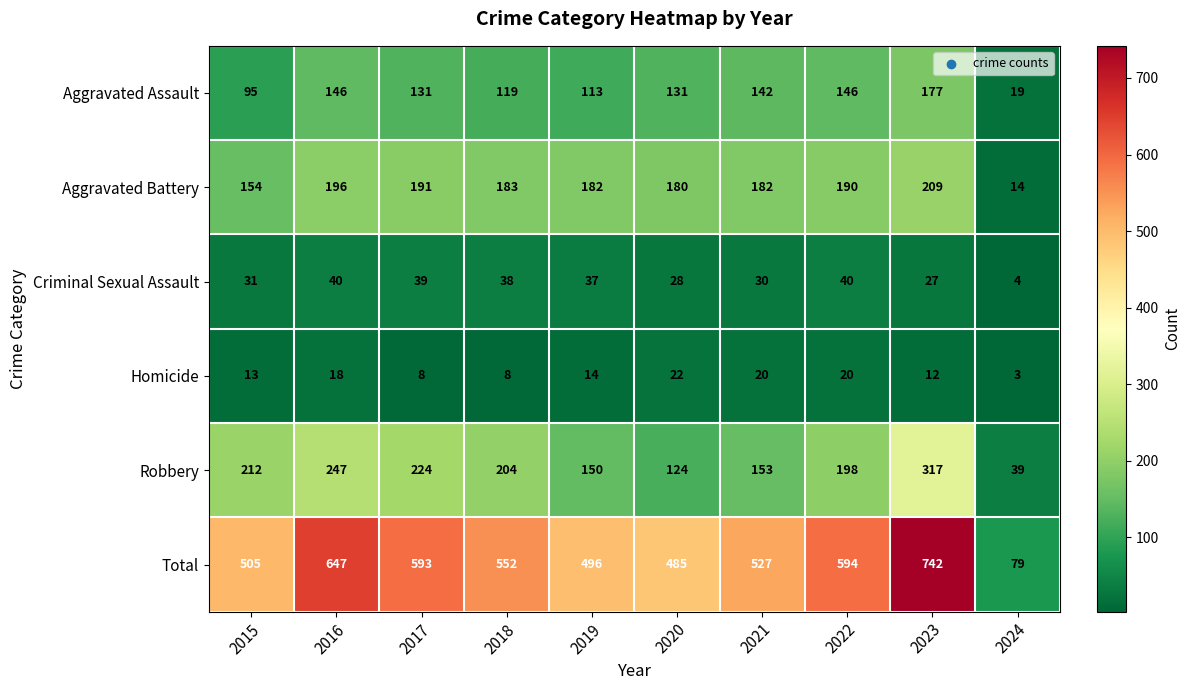

Rank the series at 2020 from highest to lowest value.

Total, Aggravated Battery, Aggravated Assault, Robbery, Criminal Sexual Assault, Homicide